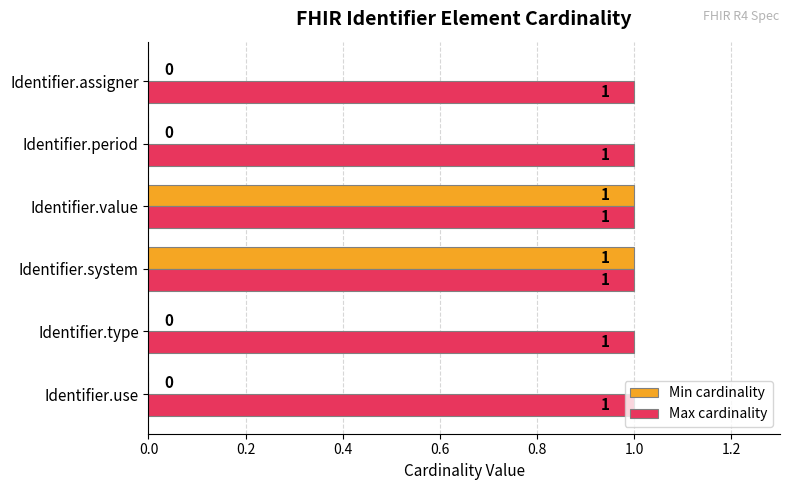

The value of Min cardinality at Identifier.use is 0. True or false?

True